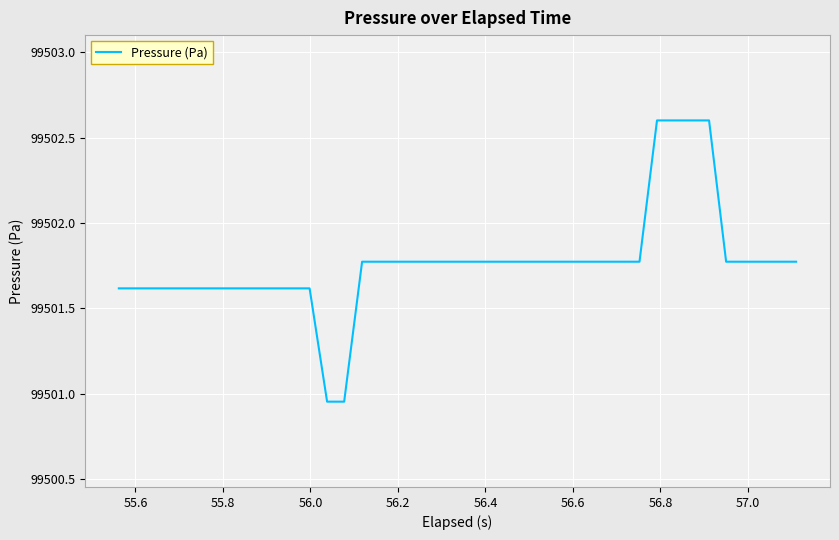

What is the difference between the maximum and minimum values?

1.6